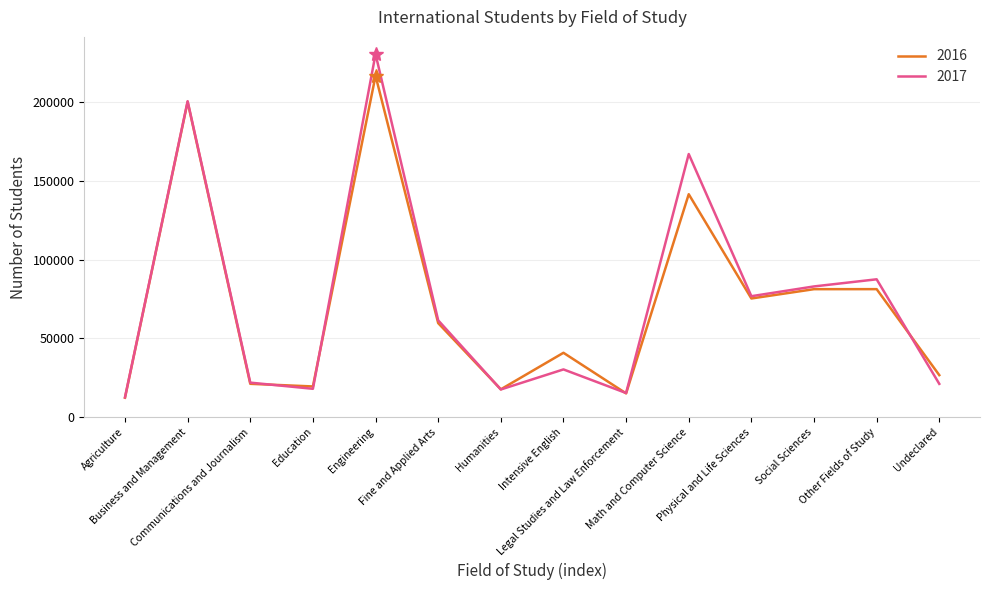

What is the highest value of the 2016 series?

216932